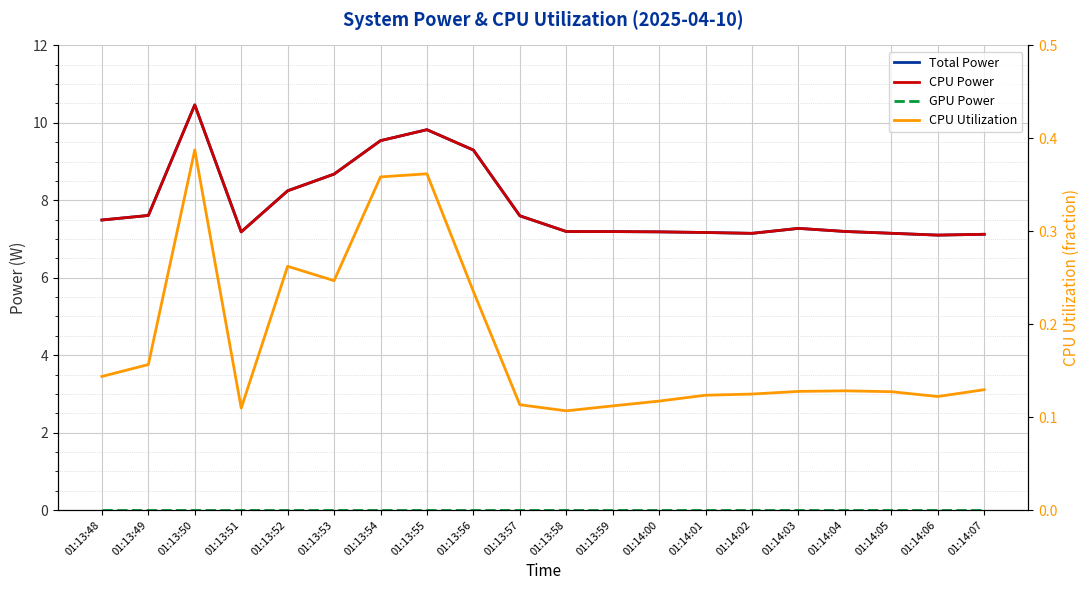

At which category is the sum across all series the highest?

01:13:50